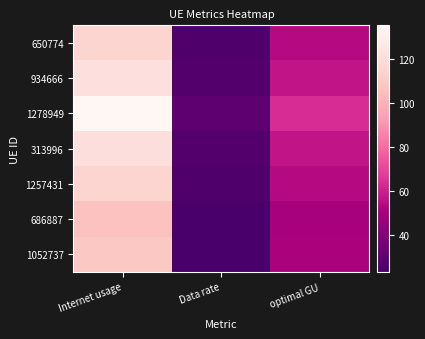

Reading right to left, list all the values displayed in this chart.

650774: optimal GU=54.0	Data rate=25.3	Internet usage=115.1
934666: optimal GU=57.0	Data rate=26.8	Internet usage=121.6
1278949: optimal GU=63.6	Data rate=29.8	Internet usage=135.5
313996: optimal GU=56.9	Data rate=26.7	Internet usage=121.3
1257431: optimal GU=53.9	Data rate=25.3	Internet usage=115.0
686887: optimal GU=50.0	Data rate=23.5	Internet usage=106.5
1052737: optimal GU=51.2	Data rate=24.0	Internet usage=109.1